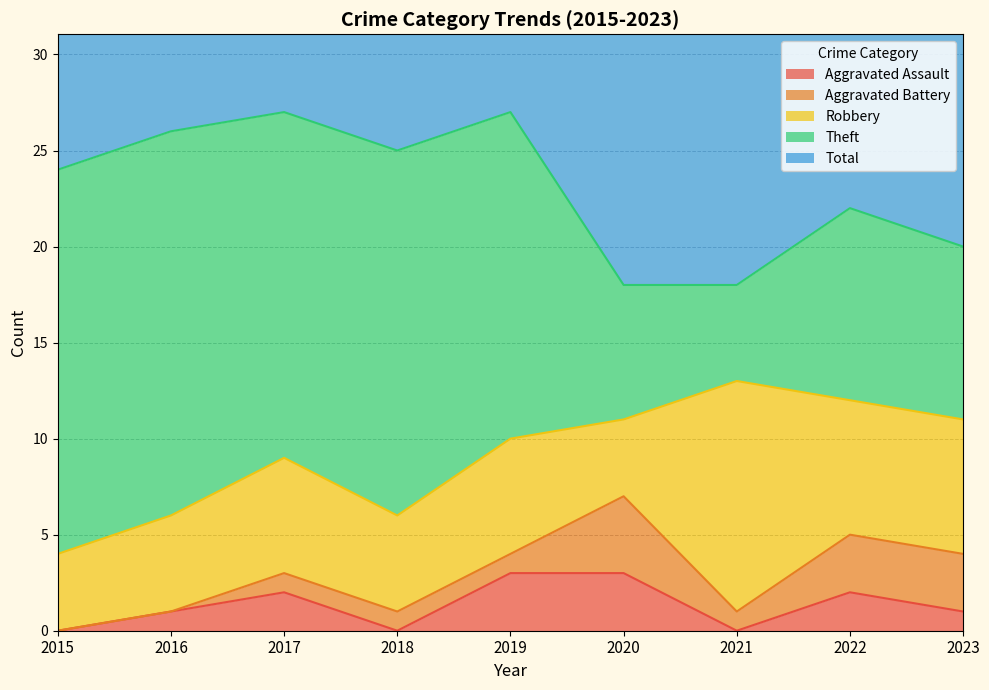

At 2019, list the series in order from largest to smallest.

Total, Theft, Robbery, Aggravated Assault, Aggravated Battery